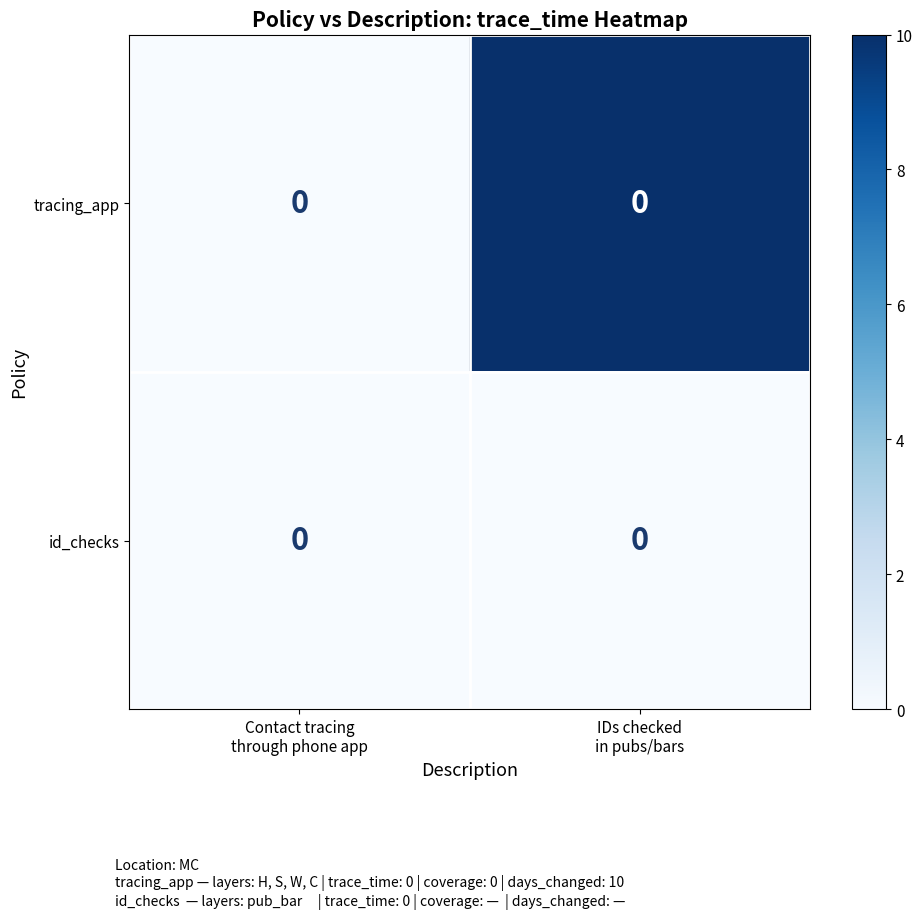

Between Contact tracing through phone app and IDs checked in pubs/bars, which series saw the biggest shift?

tracing_app